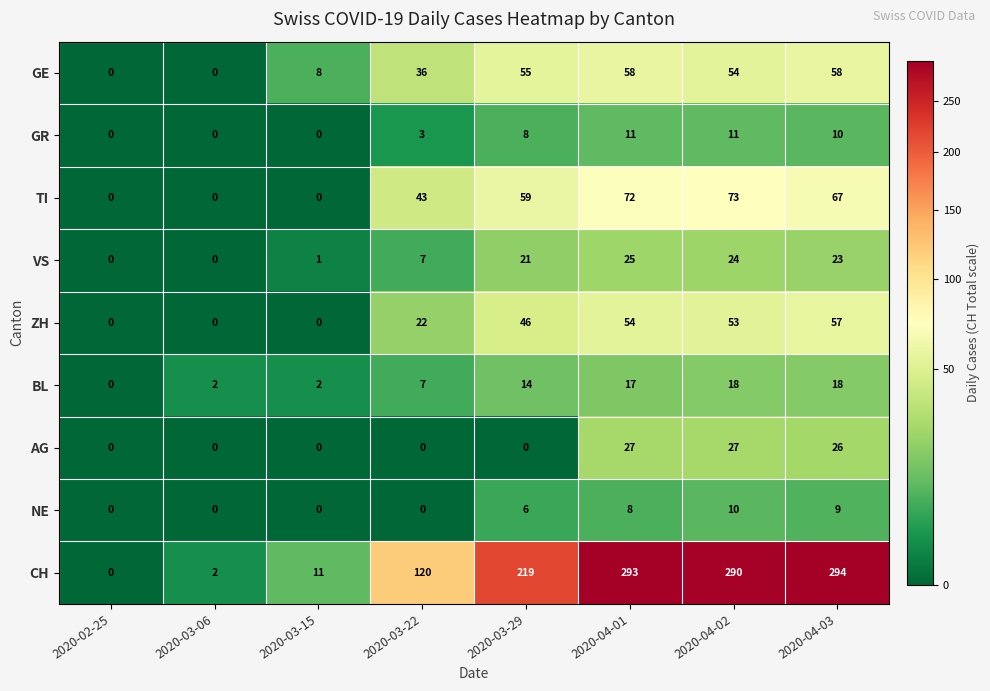

At how many categories does at least one series exceed 111?

5